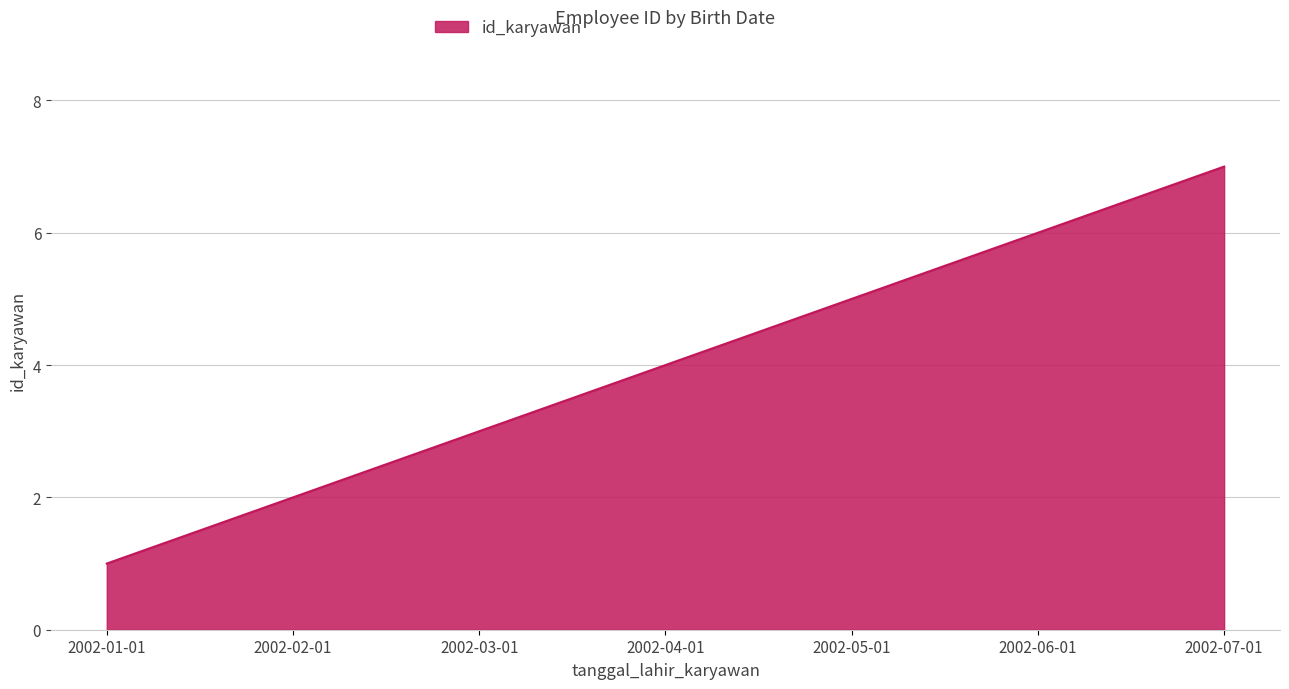

Rank the categories by value from highest to lowest.

2002-07-01, 2002-06-01, 2002-05-01, 2002-04-01, 2002-03-01, 2002-02-01, 2002-01-01